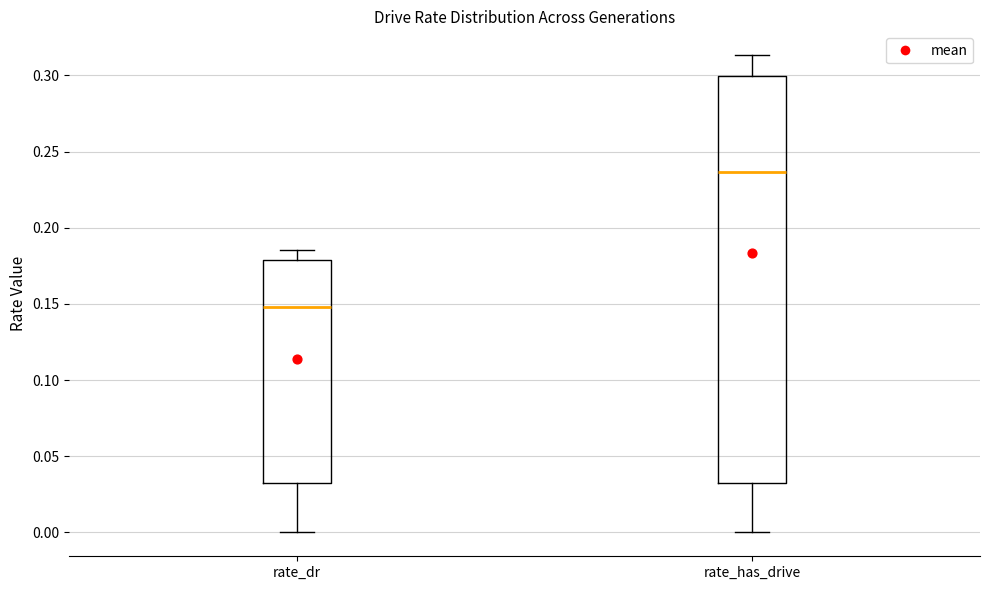

Reading left to right, read every box against the y-axis: the position of its median line, the range the box covers, and the ends of its whiskers. The values are not printed on the chart, so give them approximately, as read against the axis.

rate_dr: median 0.150, box 0.030 to 0.180, whiskers 0.000 to 0.185
rate_has_drive: median 0.235, box 0.030 to 0.300, whiskers 0.000 to 0.315